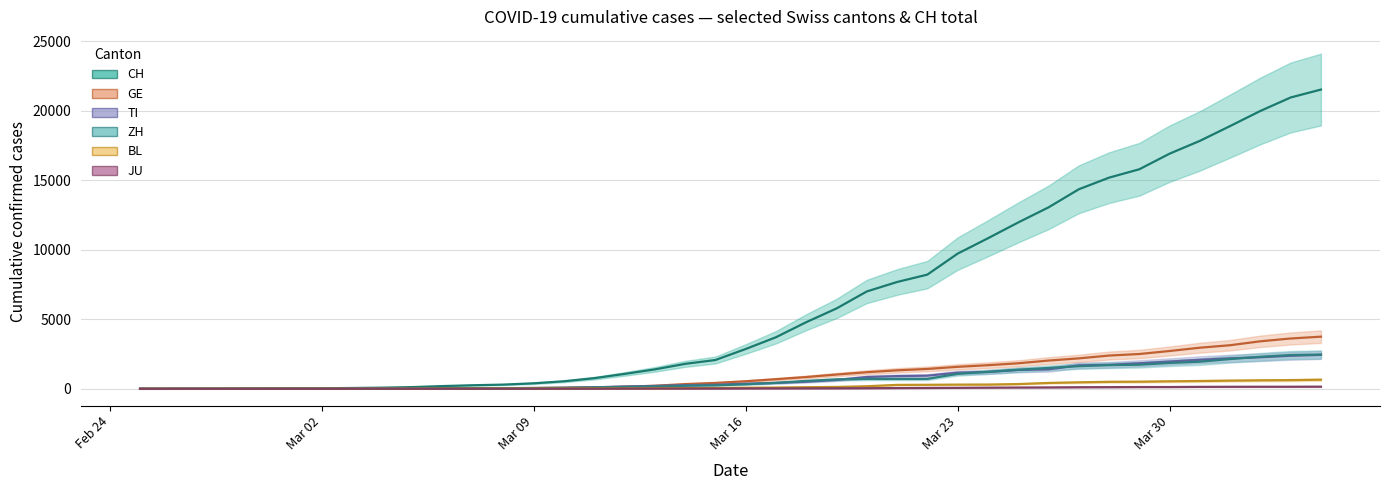

What is the label of the 34th point from the right?

Mar 02